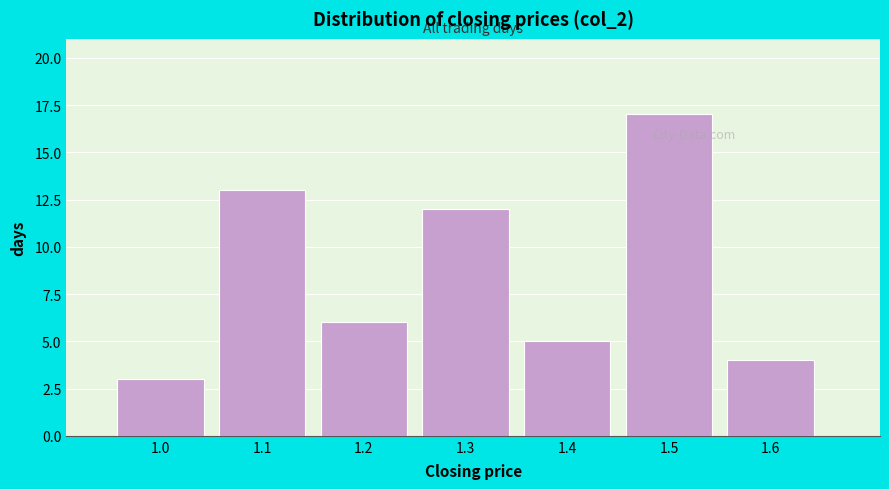

Reading left to right, what are all the values shown in this chart?

3	13	6	12	5	17	4